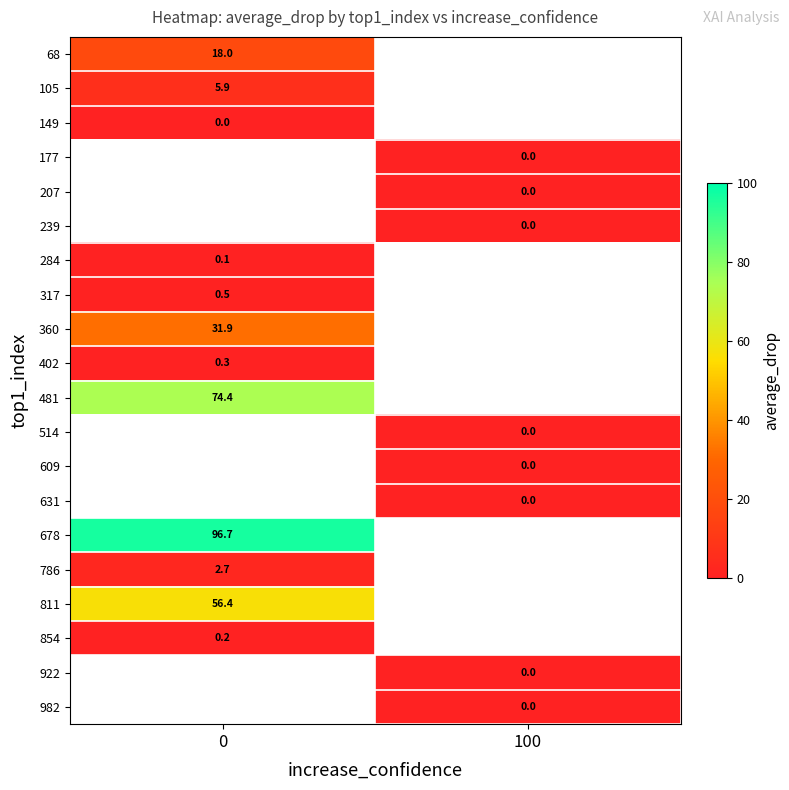

What is the difference between the highest and lowest values at 0?

96.7